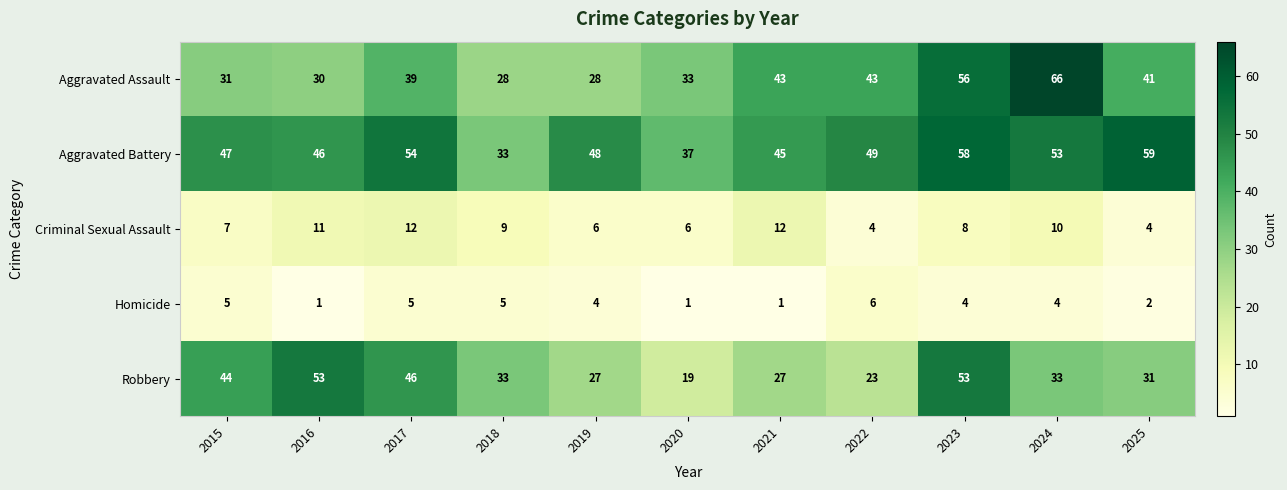

What is the highest value of the Criminal Sexual Assault series?

12